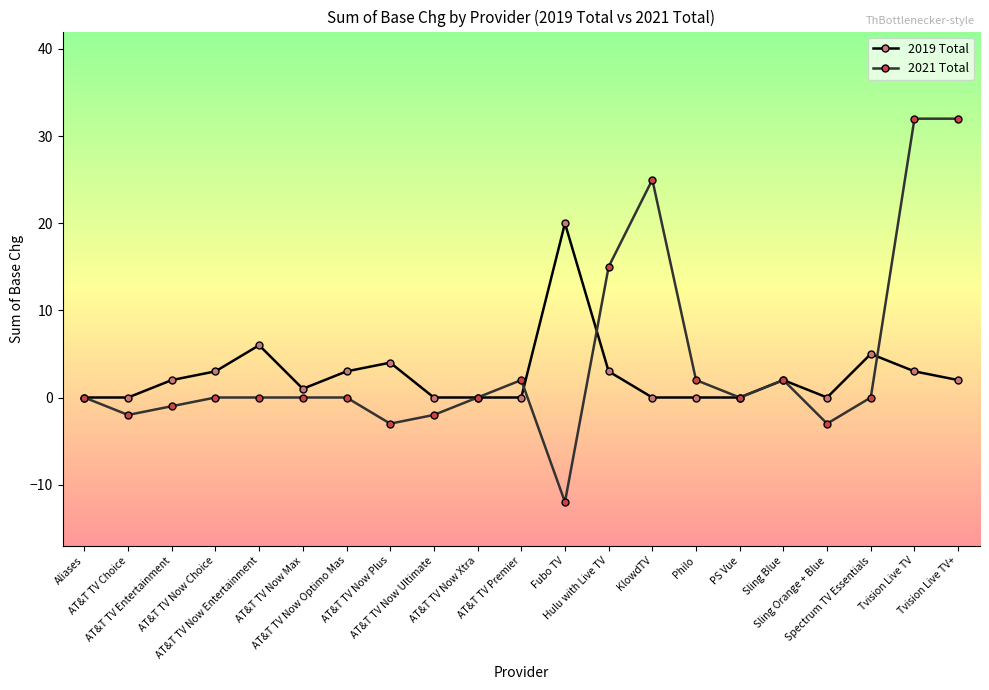

How many distinct data groups are displayed?

2